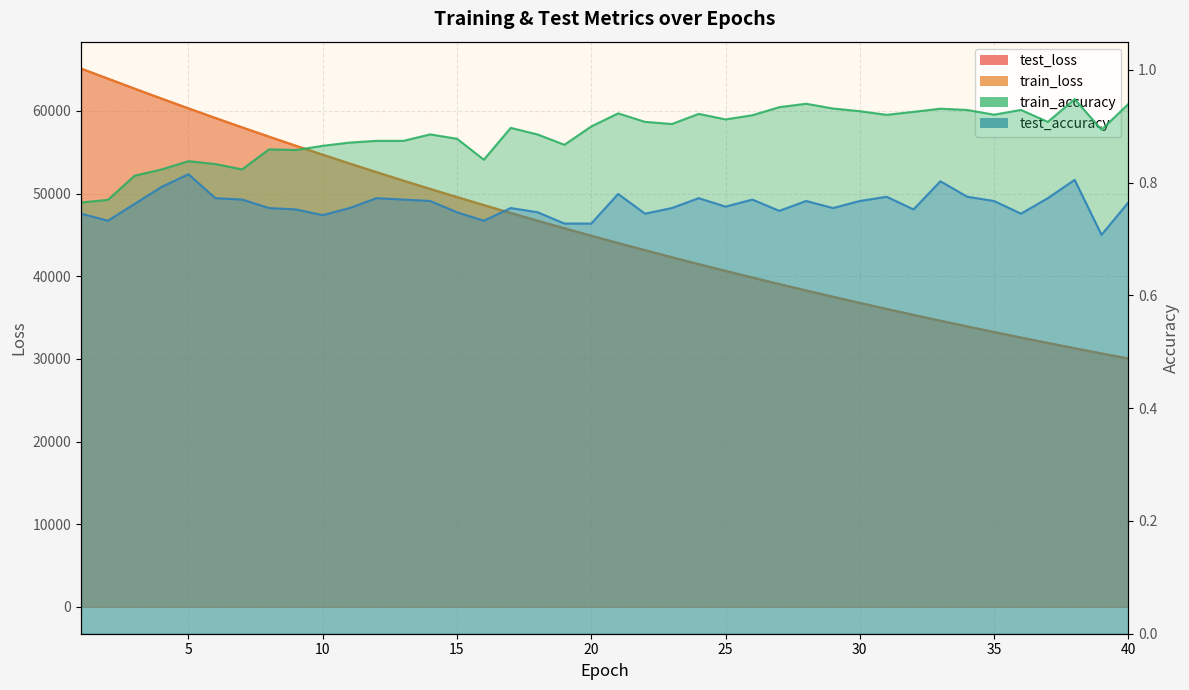

Reading left to right, list all the values displayed in this chart.

test_loss: 1=65124.3	2=63909.2	3=62687.5	4=61488.7	5=60306.8	6=59147.3	7=58006.5	8=56884.8	9=55783.4	10=54701.3	11=53638.2	12=52593.9	13=51569.0	14=50562.4	15=49573.9	16=48605.0	17=47651.9	18=46717.8	19=45800.8	20=44899.6	21=44015.9	22=43149.1	23=42297.7	24=41462.1	25=40642.8	26=39838.6	27=39048.9	28=38274.1	29=37514.3	30=36768.4	31=36036.6	32=35318.4	33=34613.9	34=33922.4	35=33244.6	36=32578.7	37=31925.9	38=31284.7	39=30656.6	40=30039.6
train_loss: 1=65124.1	2=63908.6	3=62686.8	4=61487.9	5=60306.2	6=59145.6	7=58004.9	8=56882.7	9=55780.8	10=54698.5	11=53635.6	12=52591.8	13=51566.8	14=50559.8	15=49571.7	16=48602.7	17=47649.4	18=46715.3	19=45798.5	20=44897.7	21=44013.9	22=43146.8	23=42295.6	24=41460.3	25=40640.9	26=39836.4	27=39047.0	28=38272.3	29=37512.3	30=36766.5	31=36034.7	32=35316.6	33=34612.1	34=33920.8	35=33242.6	36=32576.9	37=31924.1	38=31283.2	39=30654.8	40=30037.9
train_accuracy: 1=0.8	2=0.8	3=0.8	4=0.8	5=0.8	6=0.8	7=0.8	8=0.9	9=0.9	10=0.9	11=0.9	12=0.9	13=0.9	14=0.9	15=0.9	16=0.8	17=0.9	18=0.9	19=0.9	20=0.9	21=0.9	22=0.9	23=0.9	24=0.9	25=0.9	26=0.9	27=0.9	28=0.9	29=0.9	30=0.9	31=0.9	32=0.9	33=0.9	34=0.9	35=0.9	36=0.9	37=0.9	38=0.9	39=0.9	40=0.9
test_accuracy: 1=0.7	2=0.7	3=0.8	4=0.8	5=0.8	6=0.8	7=0.8	8=0.8	9=0.8	10=0.7	11=0.8	12=0.8	13=0.8	14=0.8	15=0.7	16=0.7	17=0.8	18=0.7	19=0.7	20=0.7	21=0.8	22=0.7	23=0.8	24=0.8	25=0.8	26=0.8	27=0.8	28=0.8	29=0.8	30=0.8	31=0.8	32=0.8	33=0.8	34=0.8	35=0.8	36=0.7	37=0.8	38=0.8	39=0.7	40=0.8